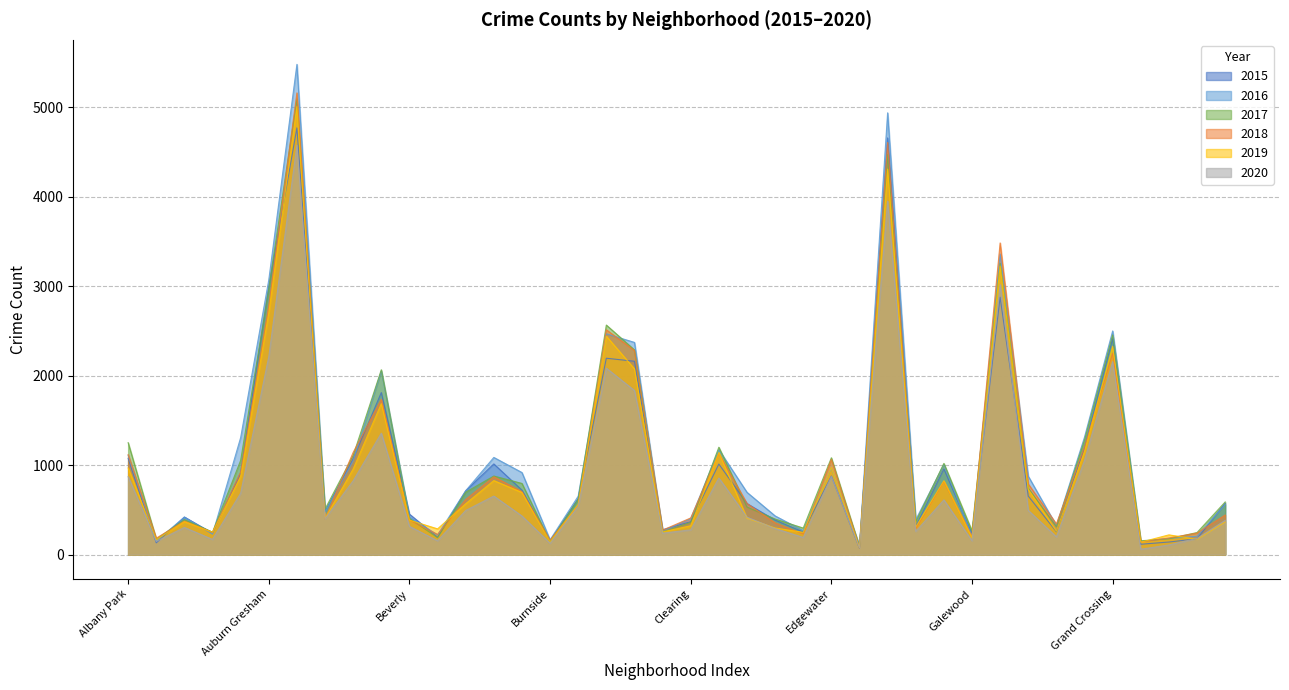

What is the difference between the maximum and minimum values in the 2015 series?

4699